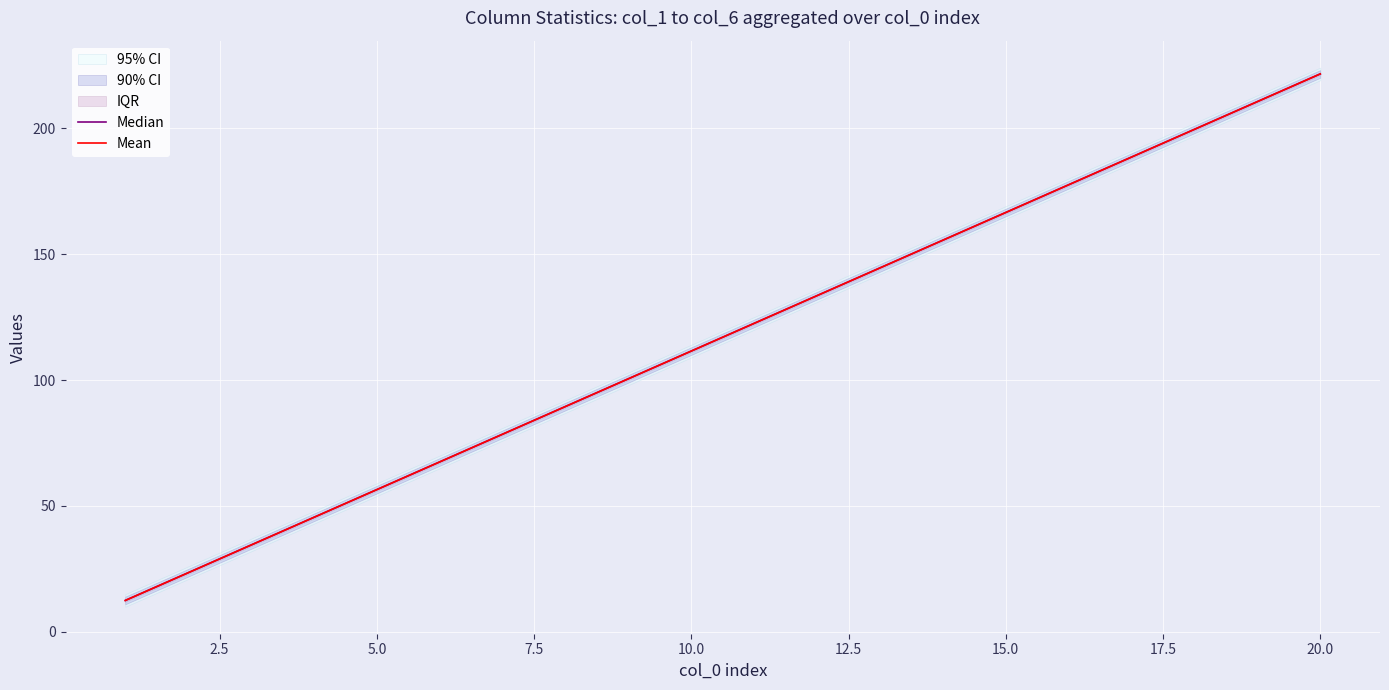

Reading left to right, list all the values displayed in this chart.

Median: 12.5	23.5	34.5	45.5	56.5	67.5	78.5	89.5	100.5	111.5	122.5	133.5	144.5	155.5	166.5	177.5	188.5	199.5	210.5	221.5
Mean: 12.5	23.5	34.5	45.5	56.5	67.5	78.5	89.5	100.5	111.5	122.5	133.5	144.5	155.5	166.5	177.5	188.5	199.5	210.5	221.5